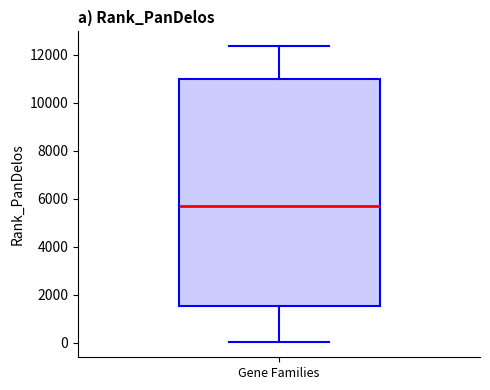

Where does the lower whisker of the box for Gene Families end on the y-axis? The values are not printed on the chart, so give them approximately, as read against the axis.

0